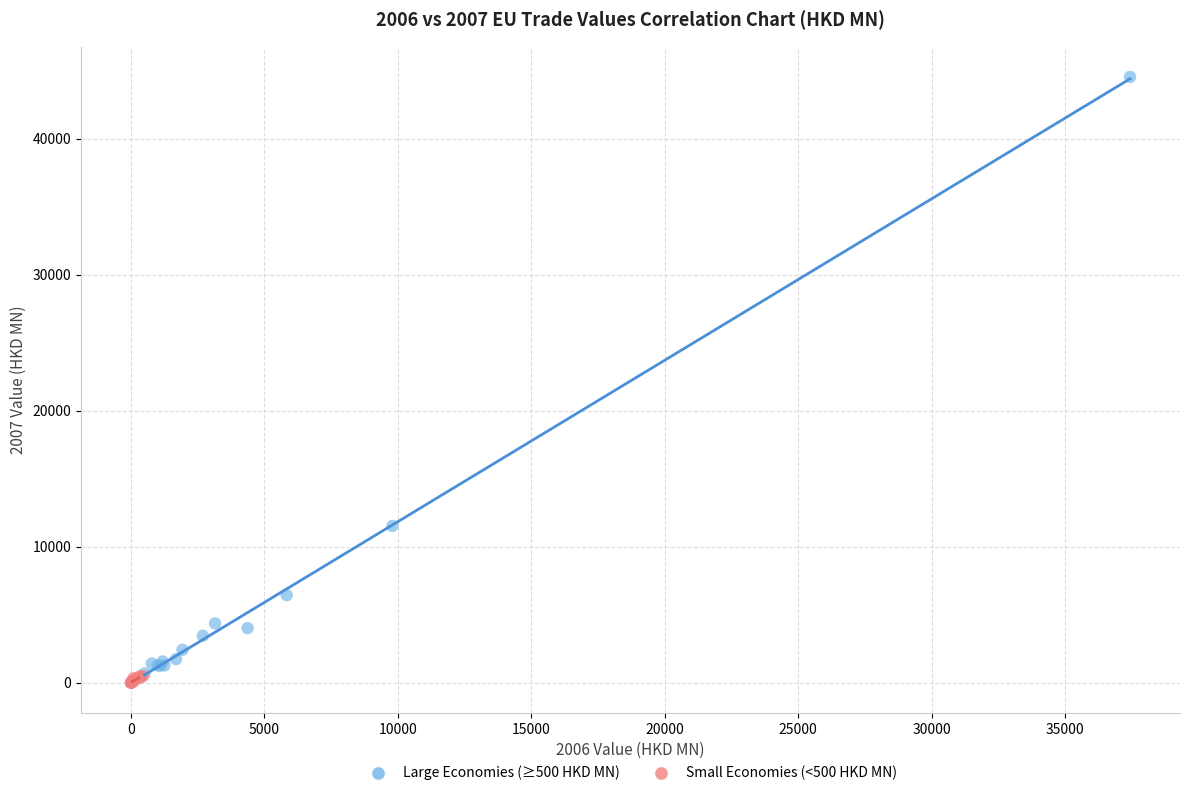

Which series has the widest spread of Y values?

Large Economies (≥500 HKD MN)